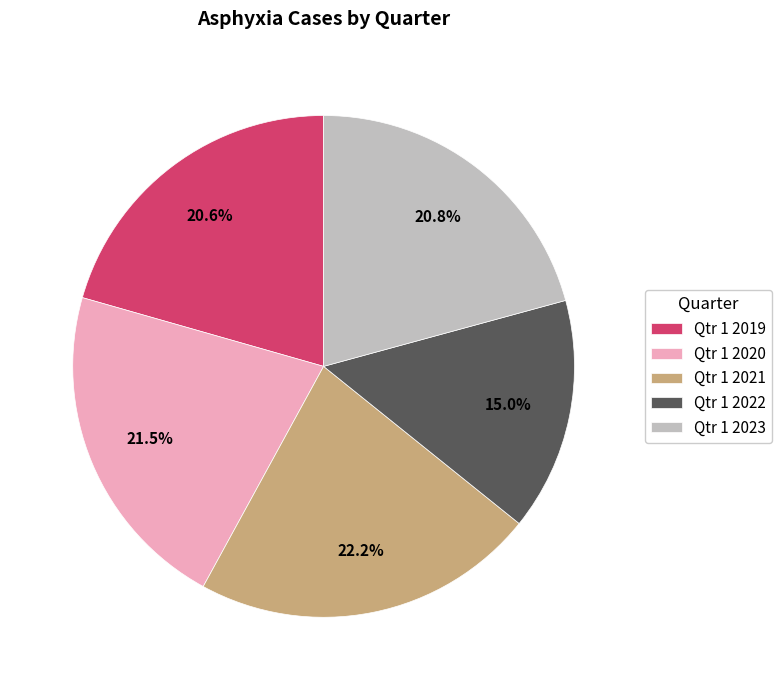

Is there any slice that represents more than half of the pie?

No